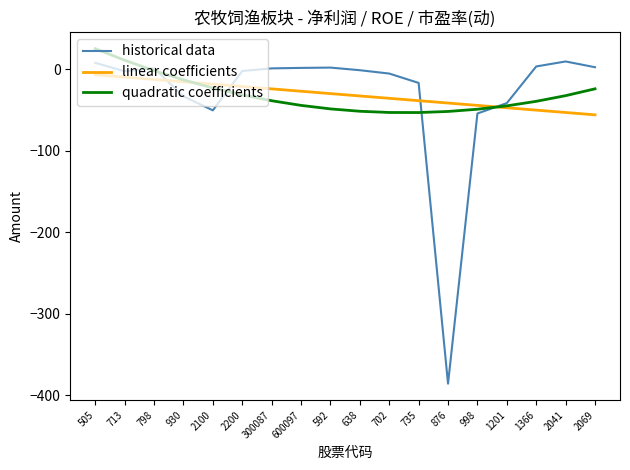

At which category is the sum across all series the highest?

505